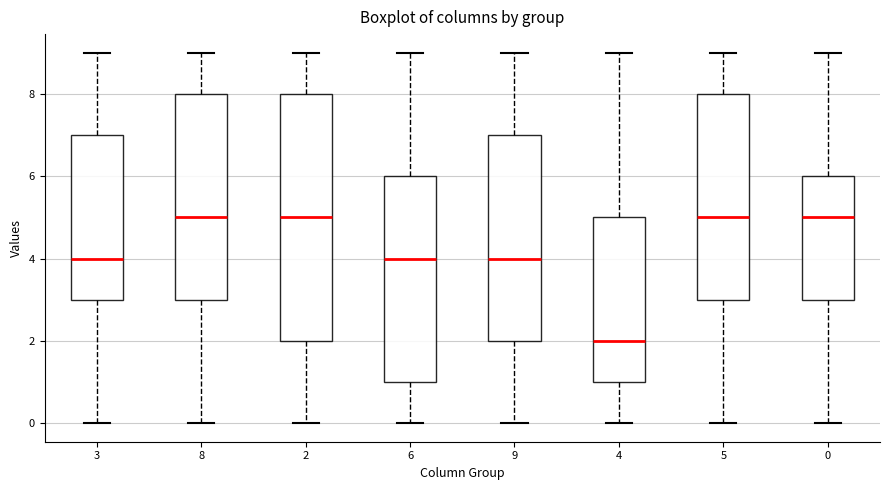

Which box has the lowest median line?

4